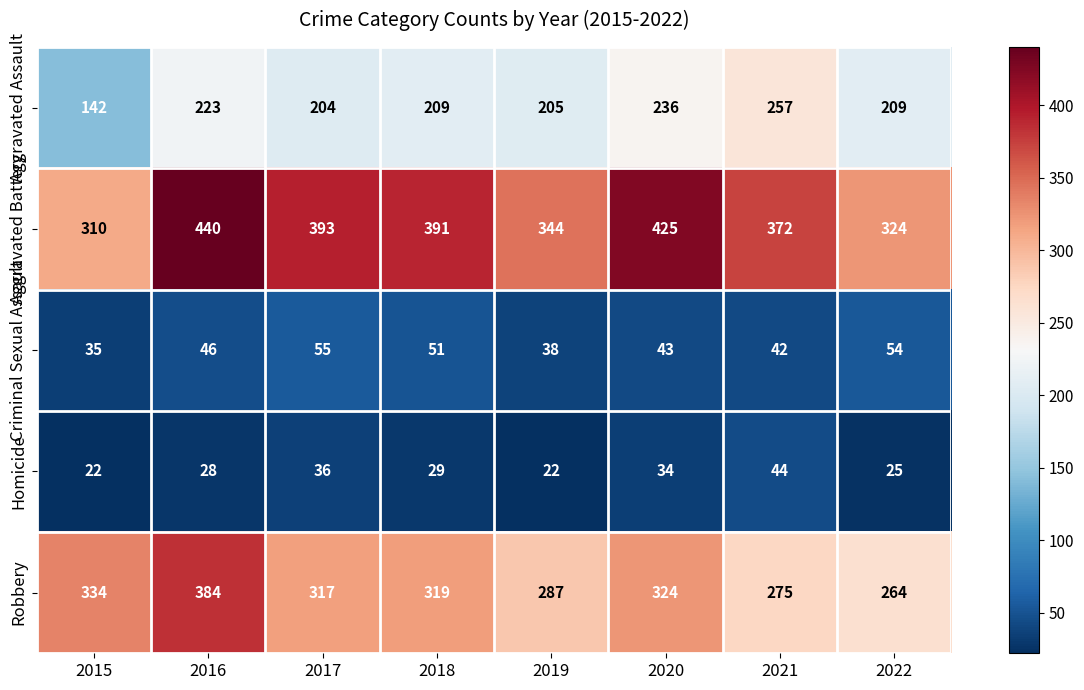

List the labels in order of Aggravated Battery value, largest first.

2016, 2020, 2017, 2018, 2021, 2019, 2022, 2015